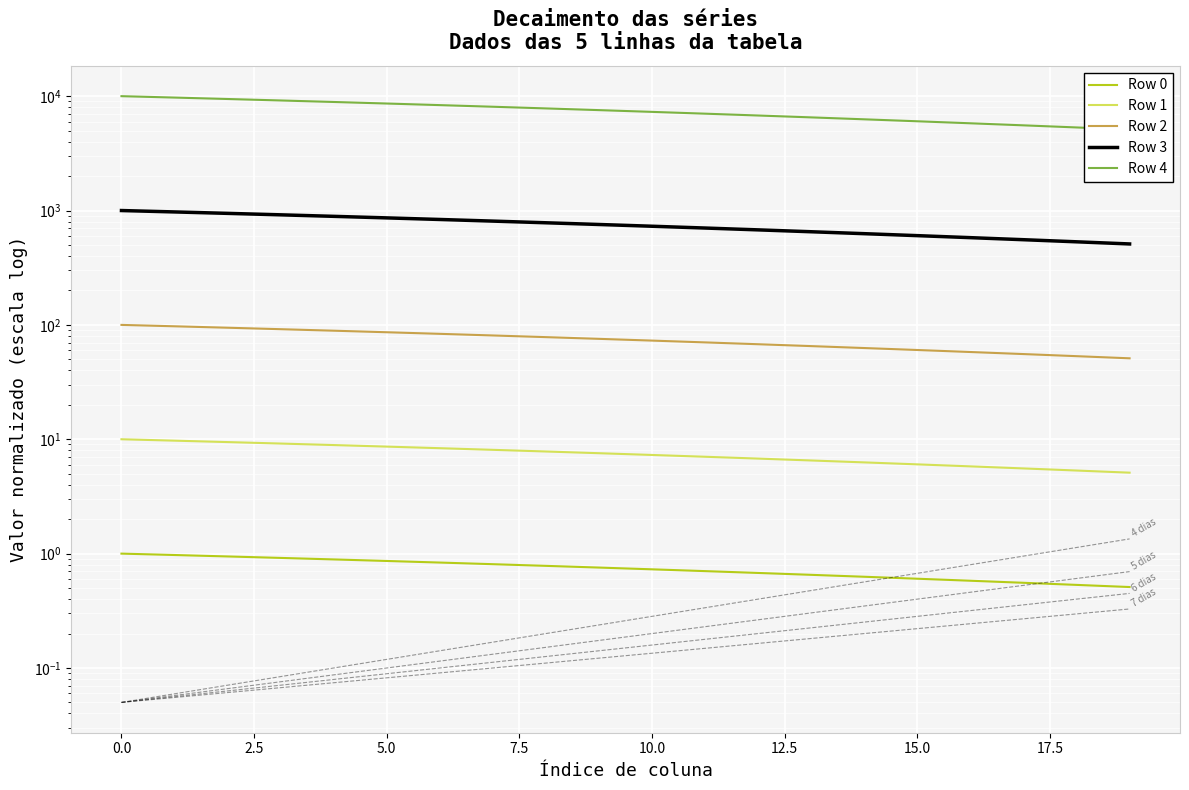

True or false: Row 2 and Row 1 cross at least once.

False